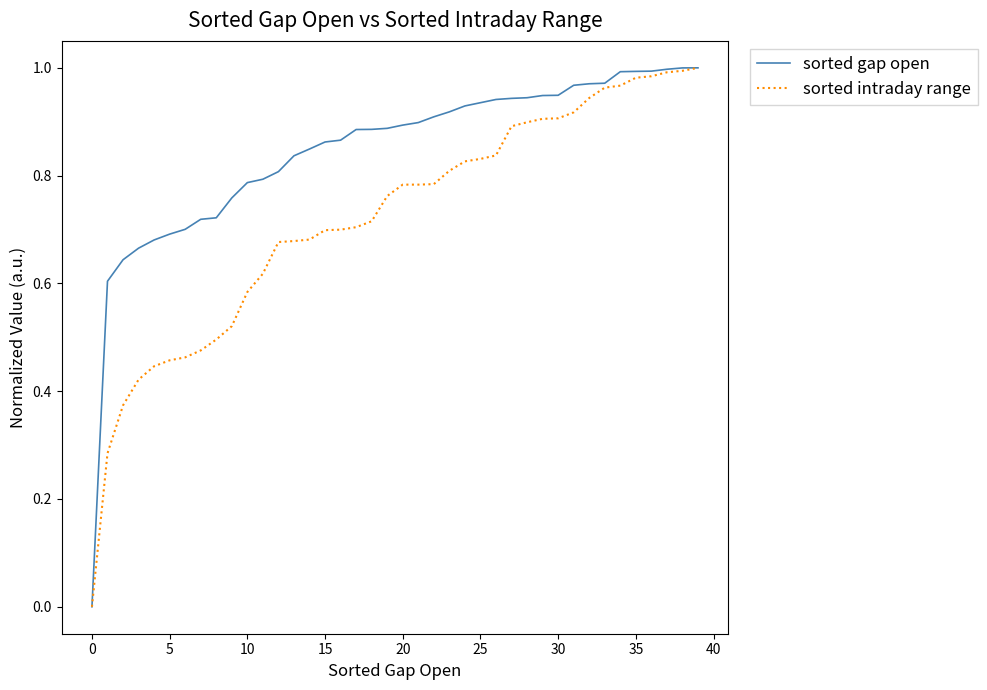

List the series in order of their overall mean, lowest first.

sorted intraday range, sorted gap open